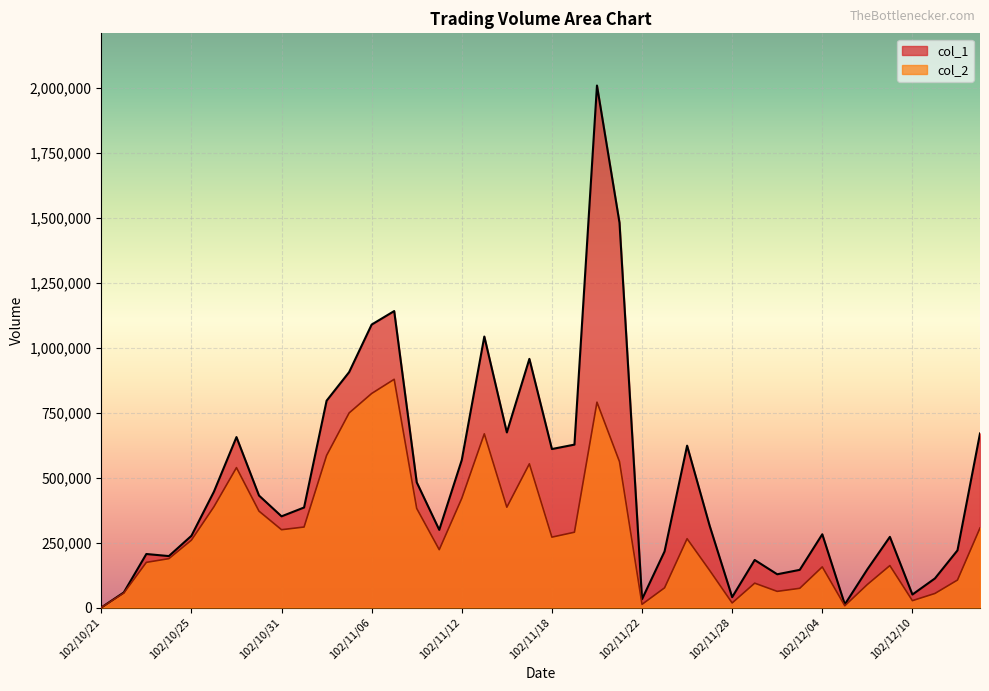

True or false: col_1 and col_2 cross at least once.

False